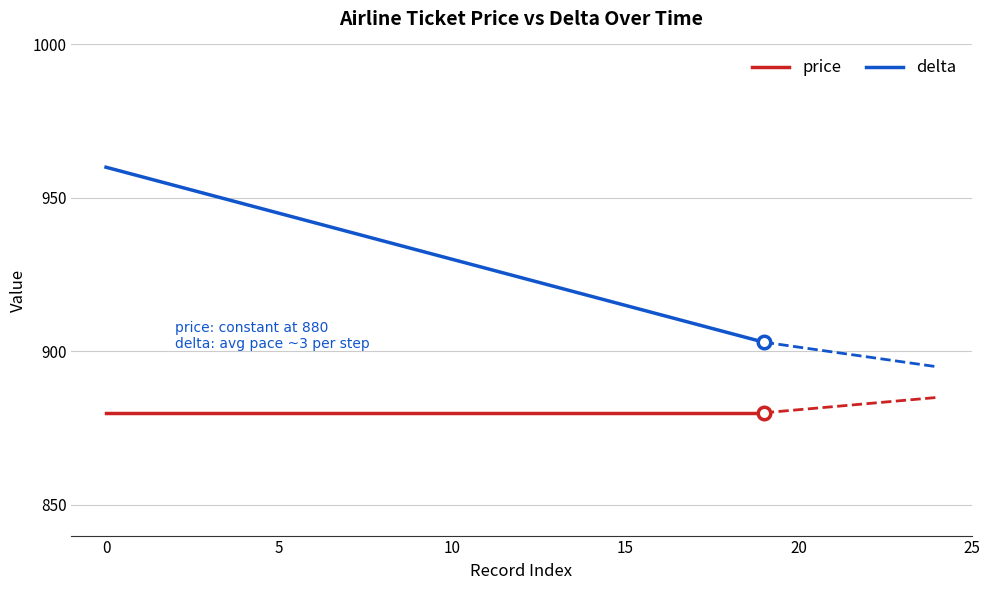

True or false: delta has more than 1 points higher than both neighbors.

False